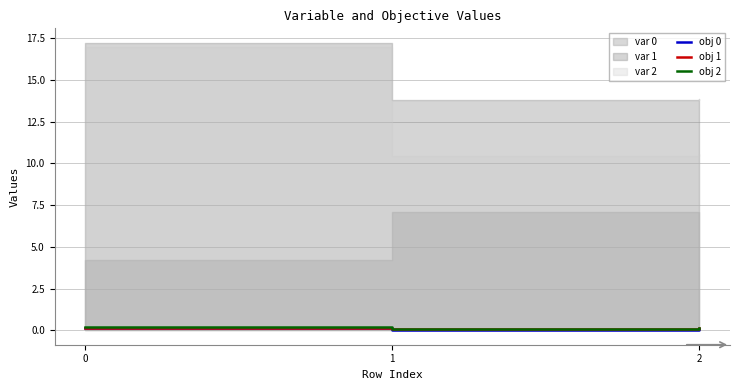

How many obj 0 values are between 0 and 1?

3